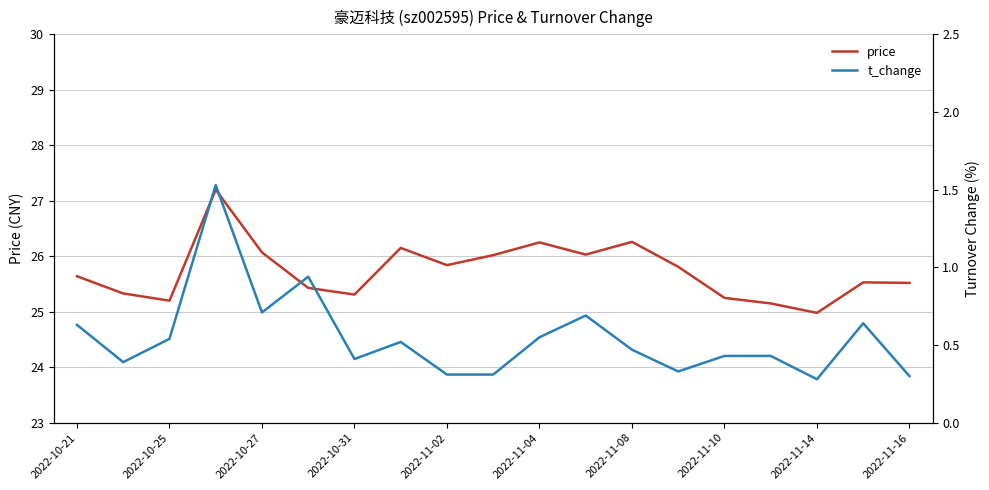

What is the approximate value of price at 2022-11-02?

25.8